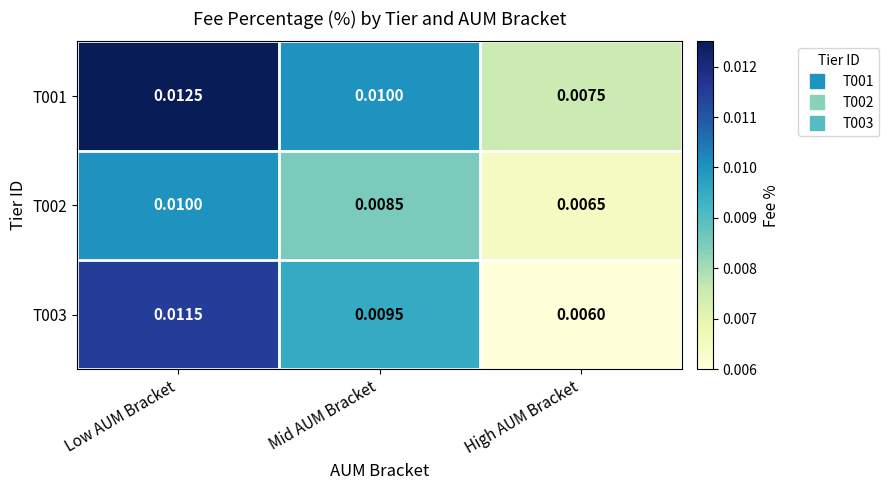

At which label does T002 reach its peak?

Low AUM Bracket